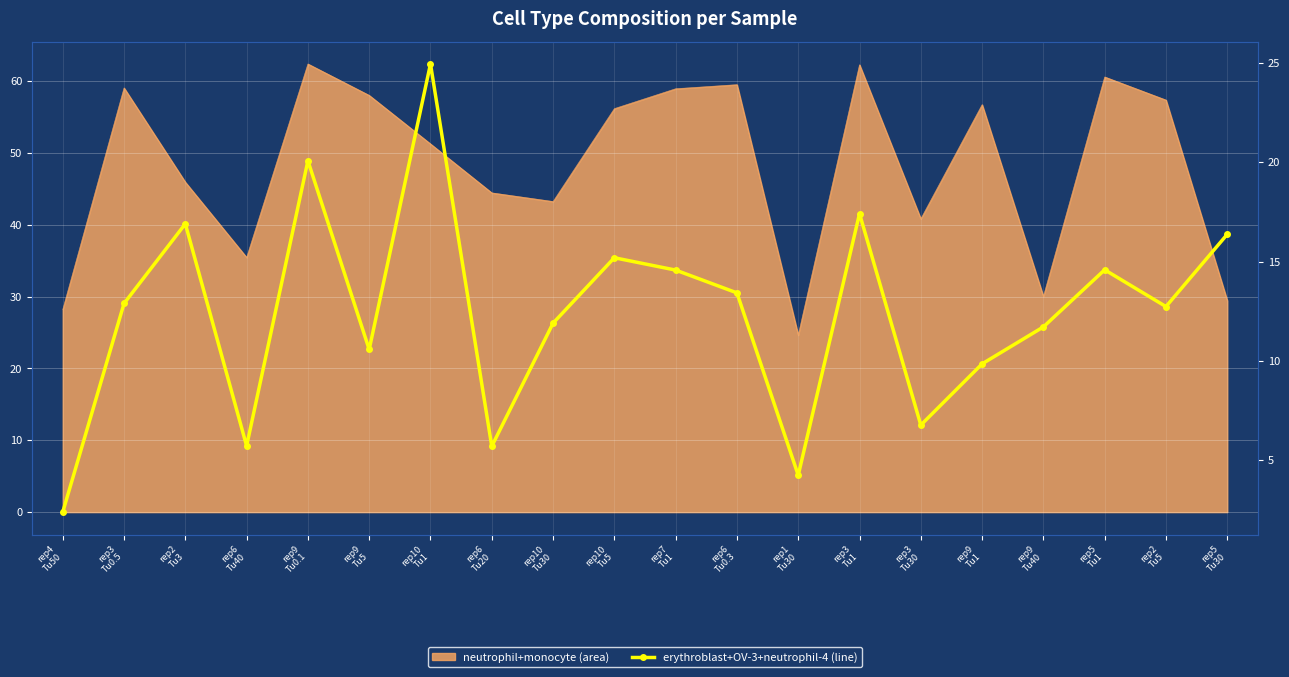

At which category does the chart reach its peak across all series?

rep10
Tu1